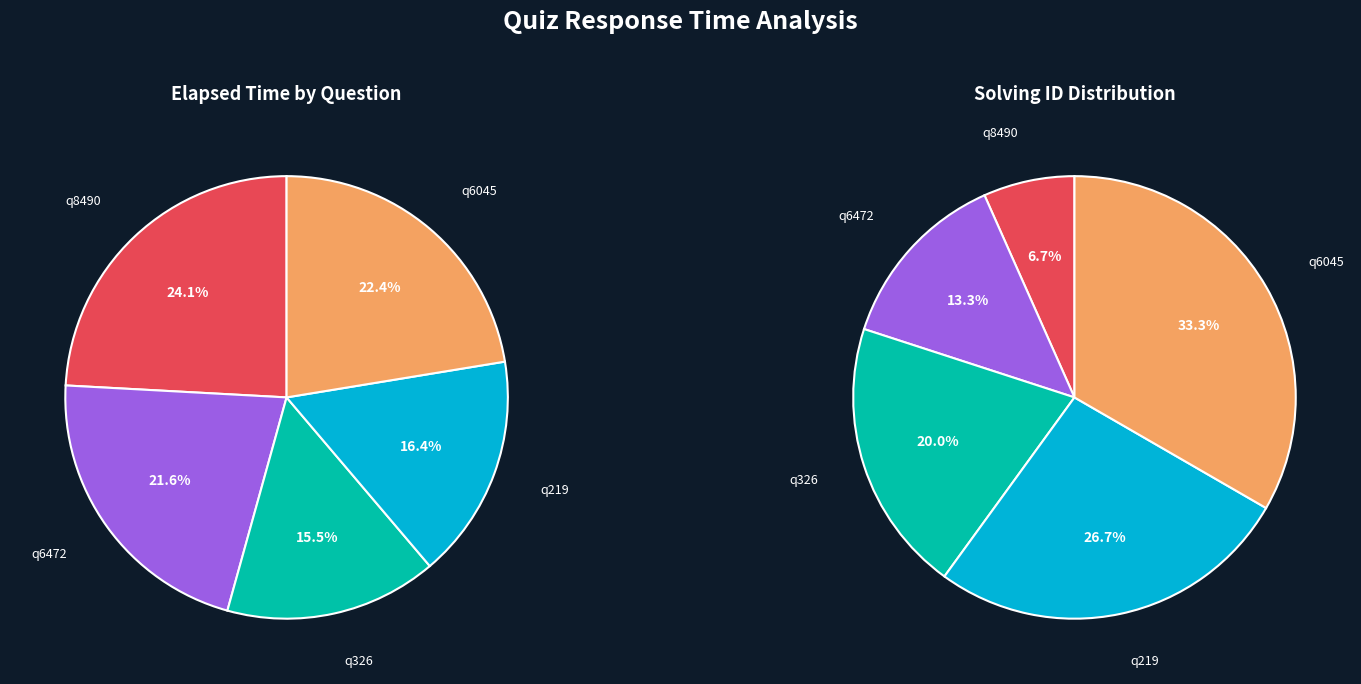

To the nearest percent, what is the combined percentage of q6472 and q8490?

46%